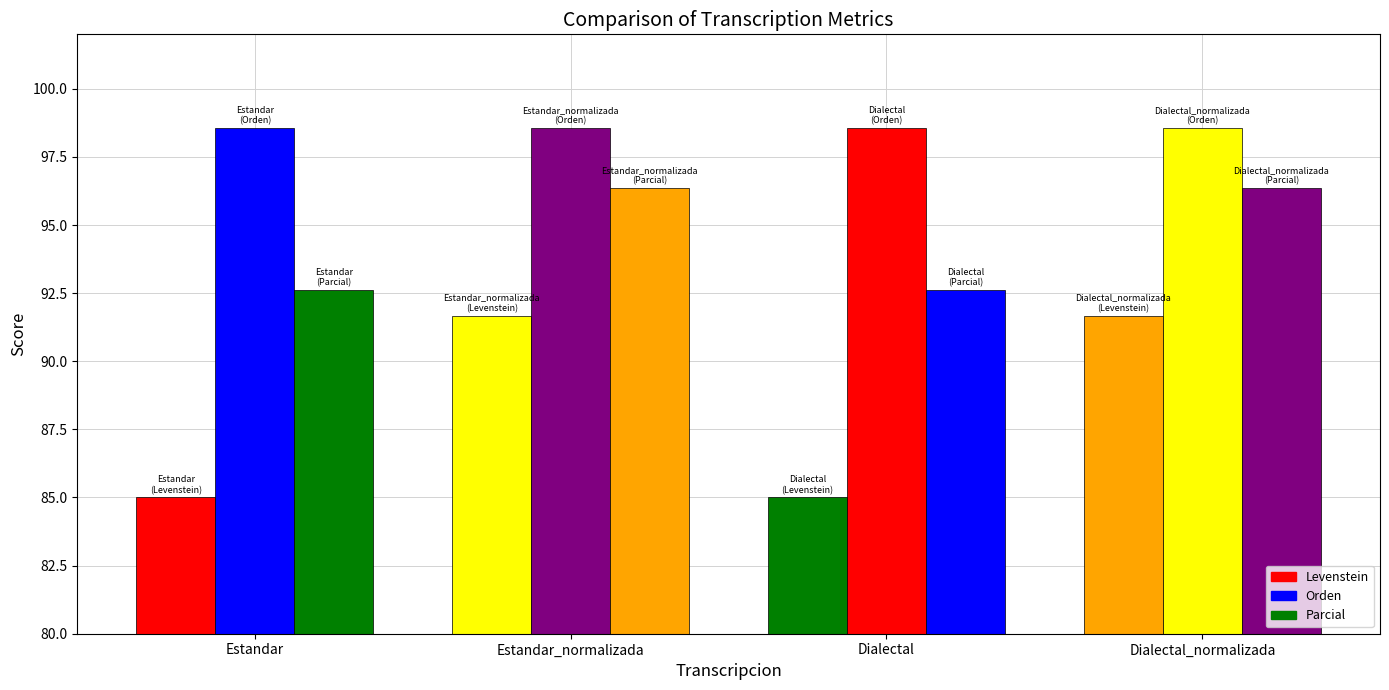

List the labels in order of Orden value, largest first.

Estandar, Estandar_normalizada, Dialectal, Dialectal_normalizada